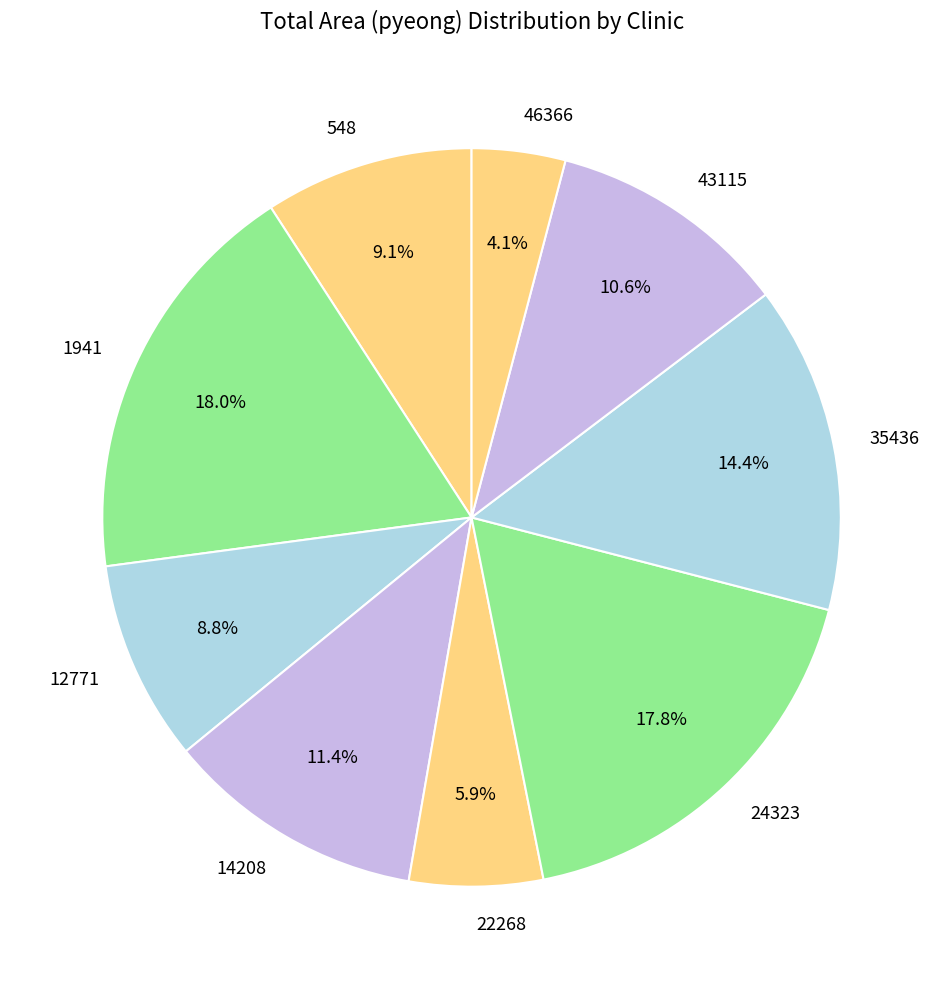

To the nearest percent, what portion does 22268 represent?

6%